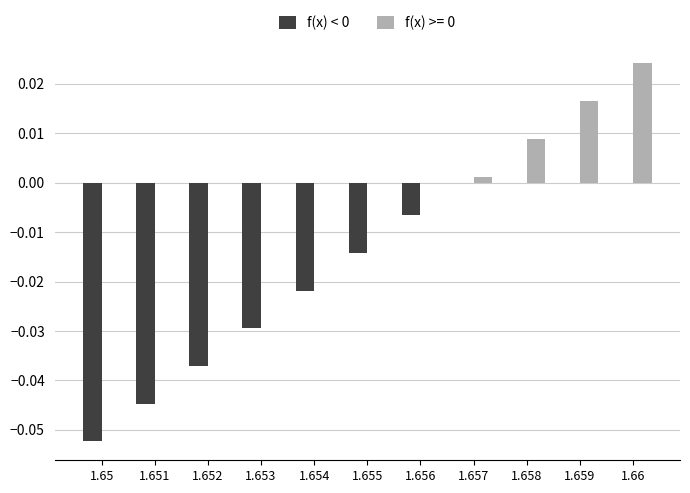

Are the bars grouped side by side (vs. stacked)?

Yes